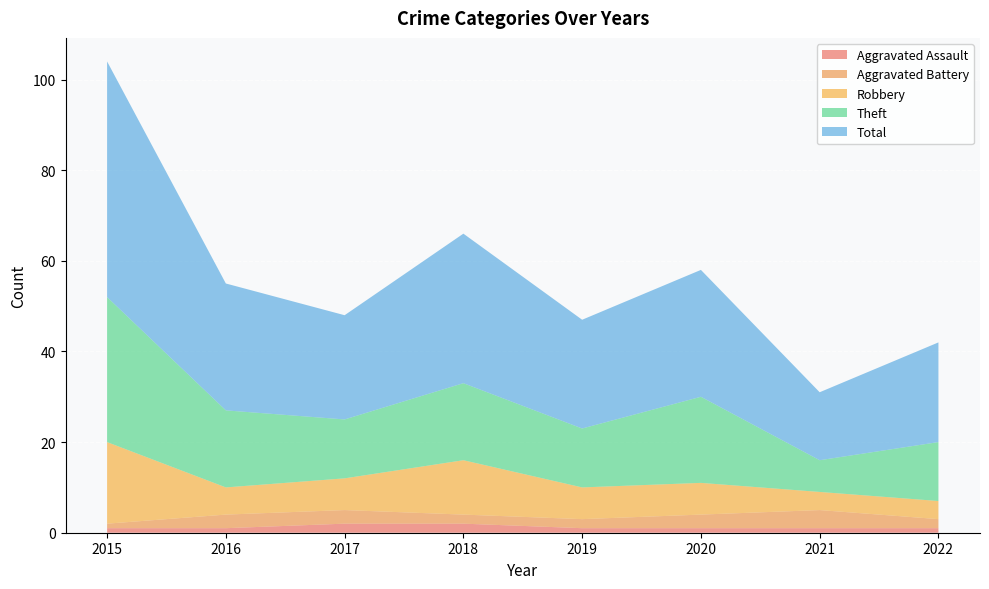

Reading right to left, list all the values displayed in this chart.

Aggravated Assault: 1	1	1	1	2	2	1	1
Aggravated Battery: 2	4	3	2	2	3	3	1
Robbery: 4	4	7	7	12	7	6	18
Theft: 13	7	19	13	17	13	17	32
Total: 22	15	28	24	33	23	28	52